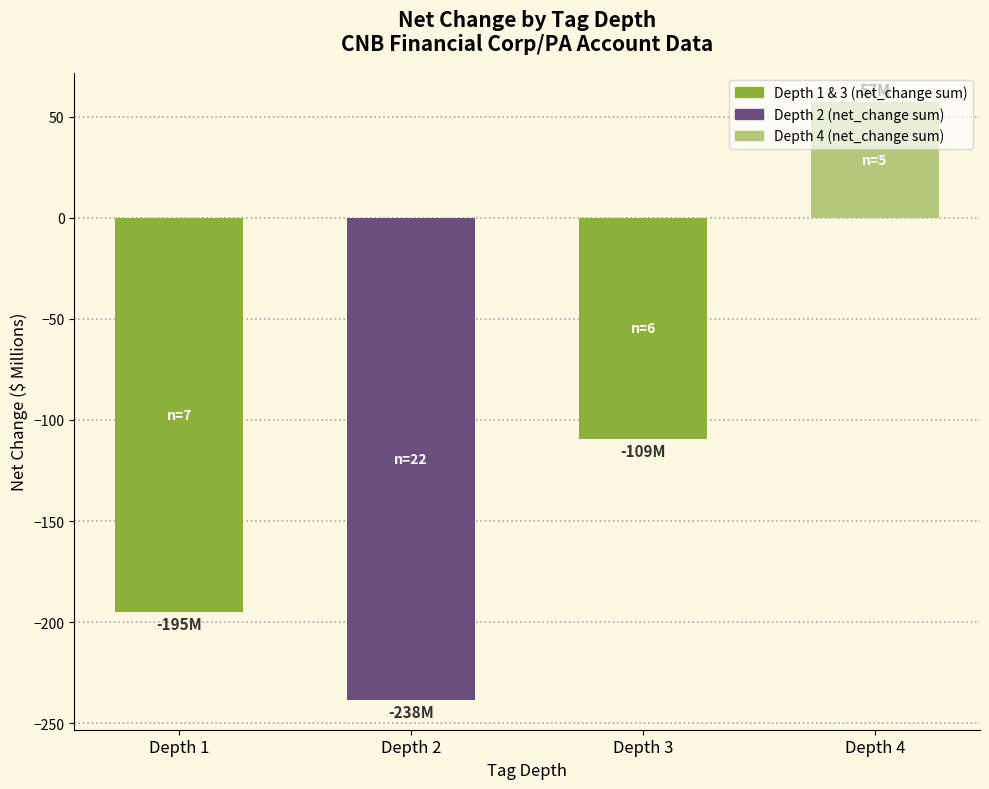

Count the number of values greater than -109.

1